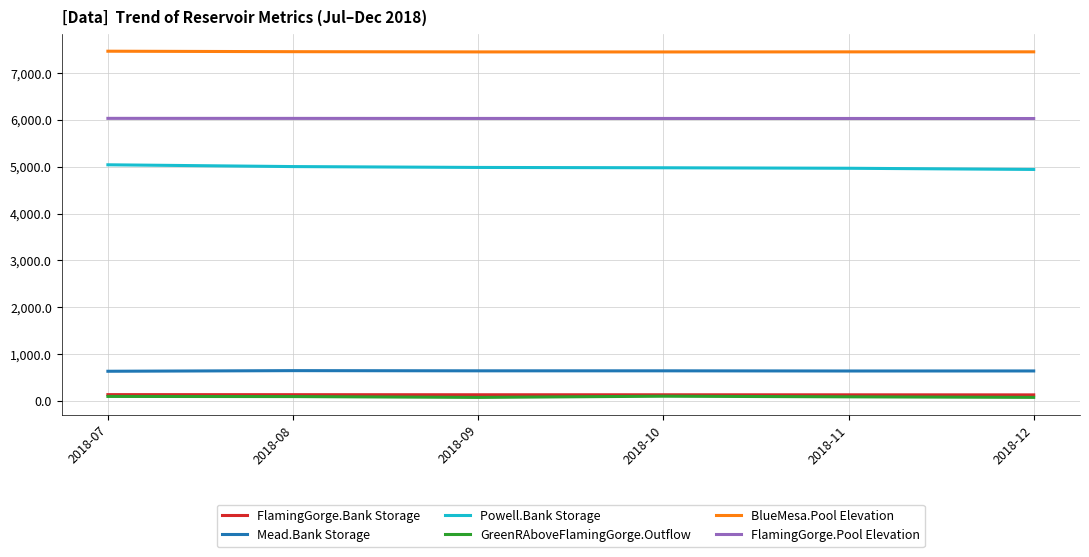

True or false: FlamingGorge.Bank Storage and FlamingGorge.Pool Elevation intersect in this chart.

False